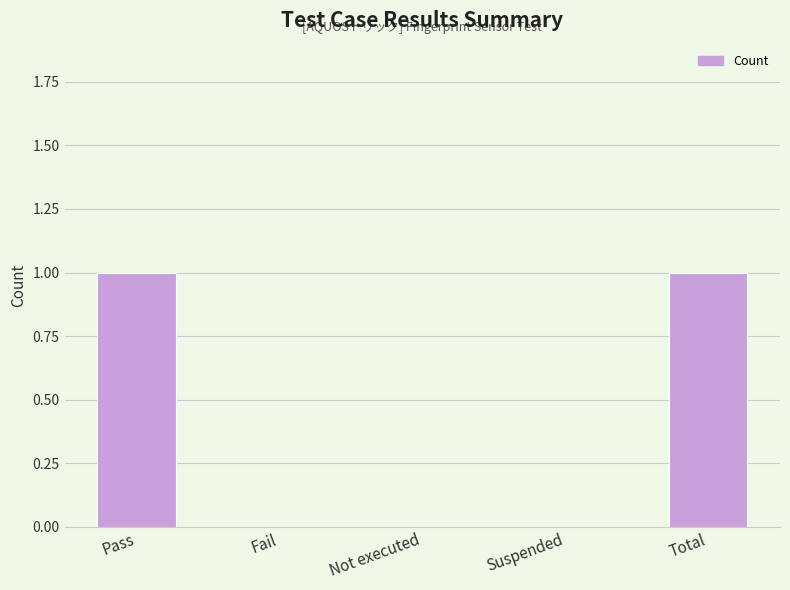

What is the change in value from Fail to Total?

+1